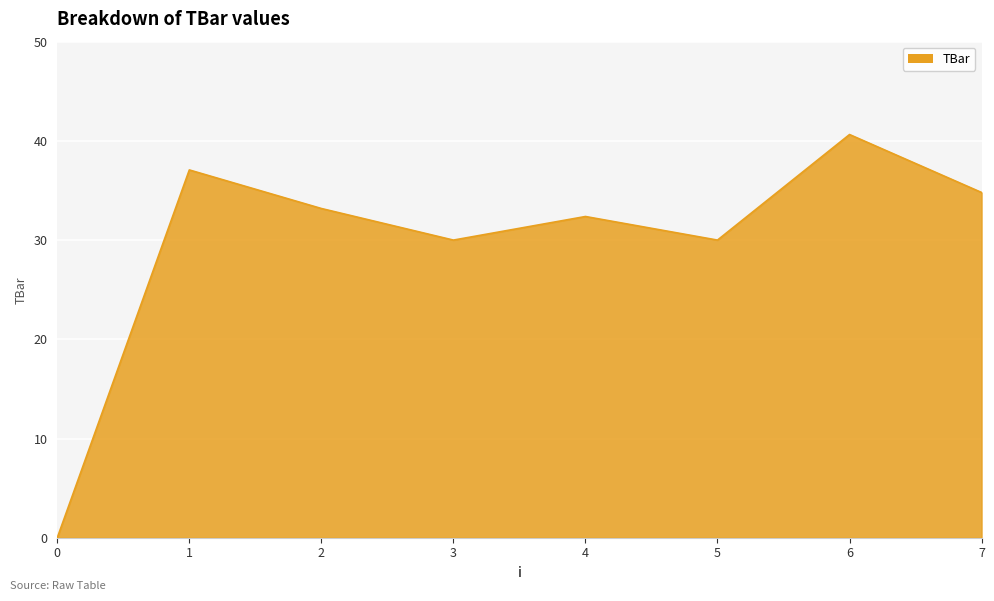

What is the difference between the maximum and second lowest values?

10.6